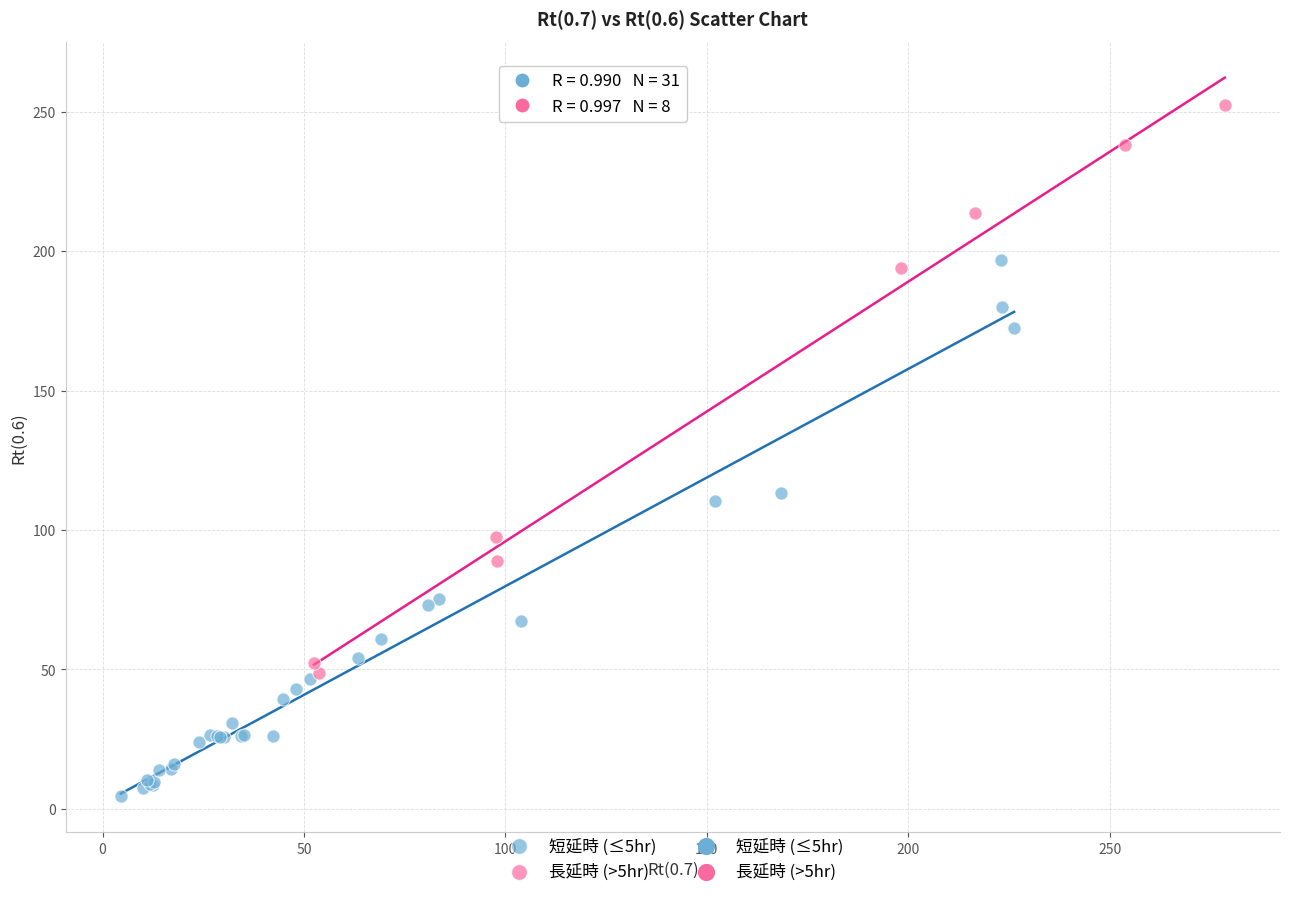

Which series contains the highest Y value?

長延時 (>5hr)